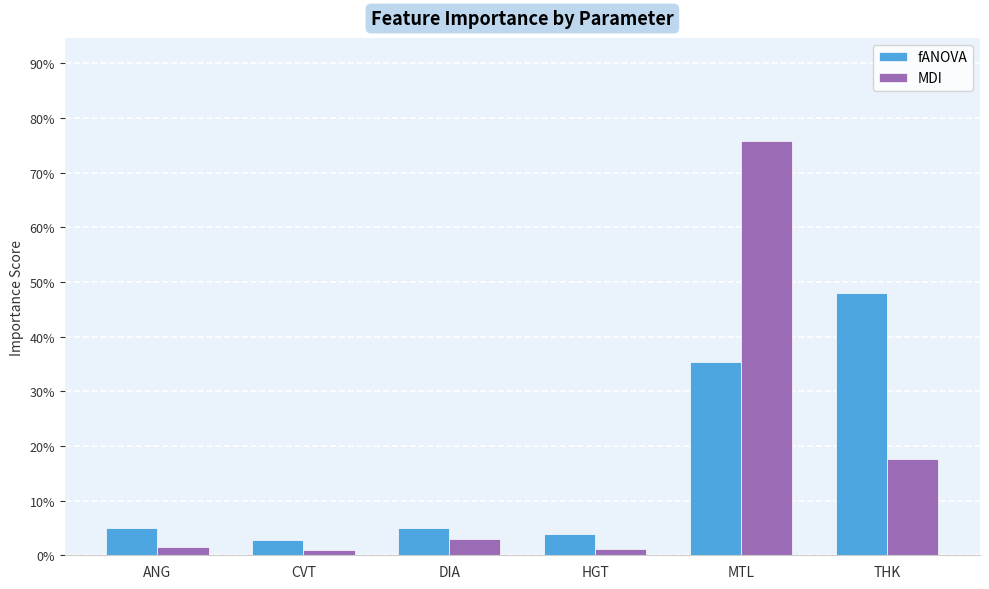

Reading left to right, extract all data points from this chart.

fANOVA: 0.0	0.0	0.1	0.0	0.4	0.5
MDI: 0.0	0.0	0.0	0.0	0.8	0.2